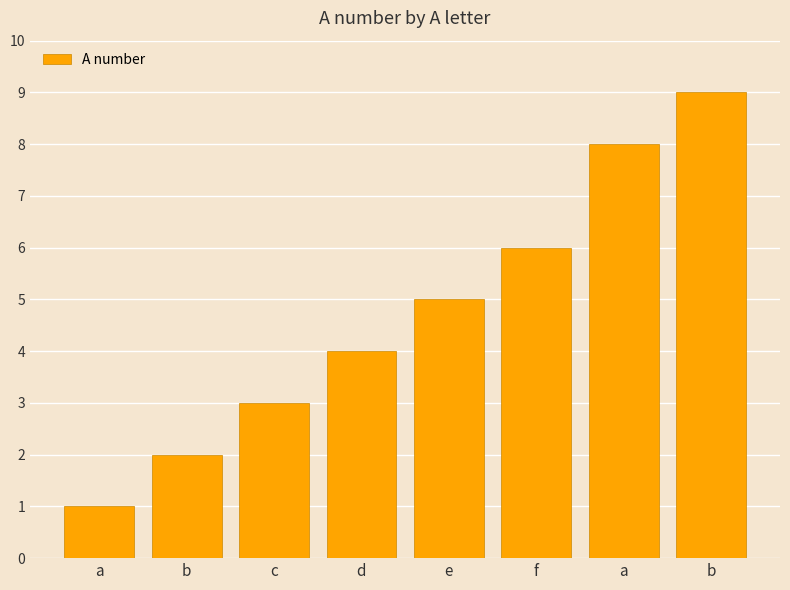

What is the average value?

5